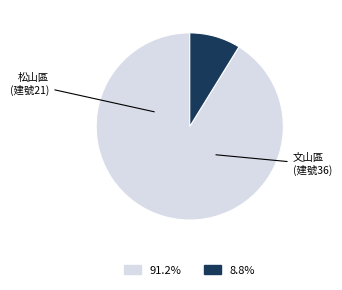

Count the number of slices in the pie.

2